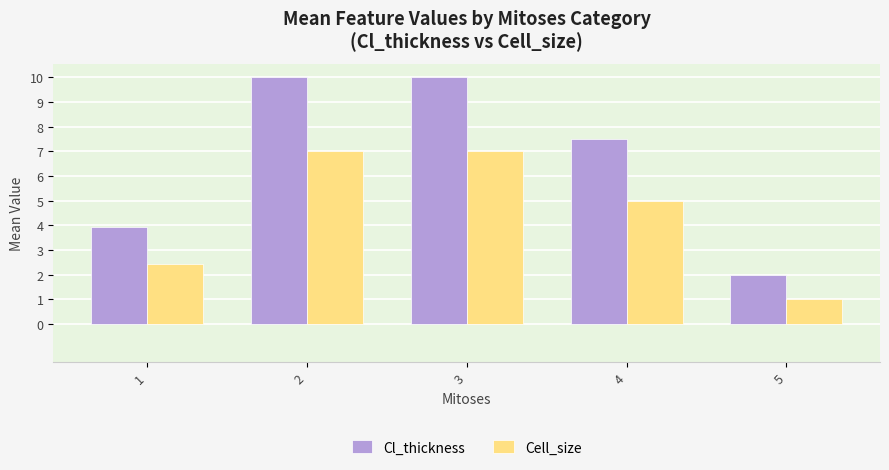

At 5, list the series in order from smallest to largest.

Cell_size, Cl_thickness